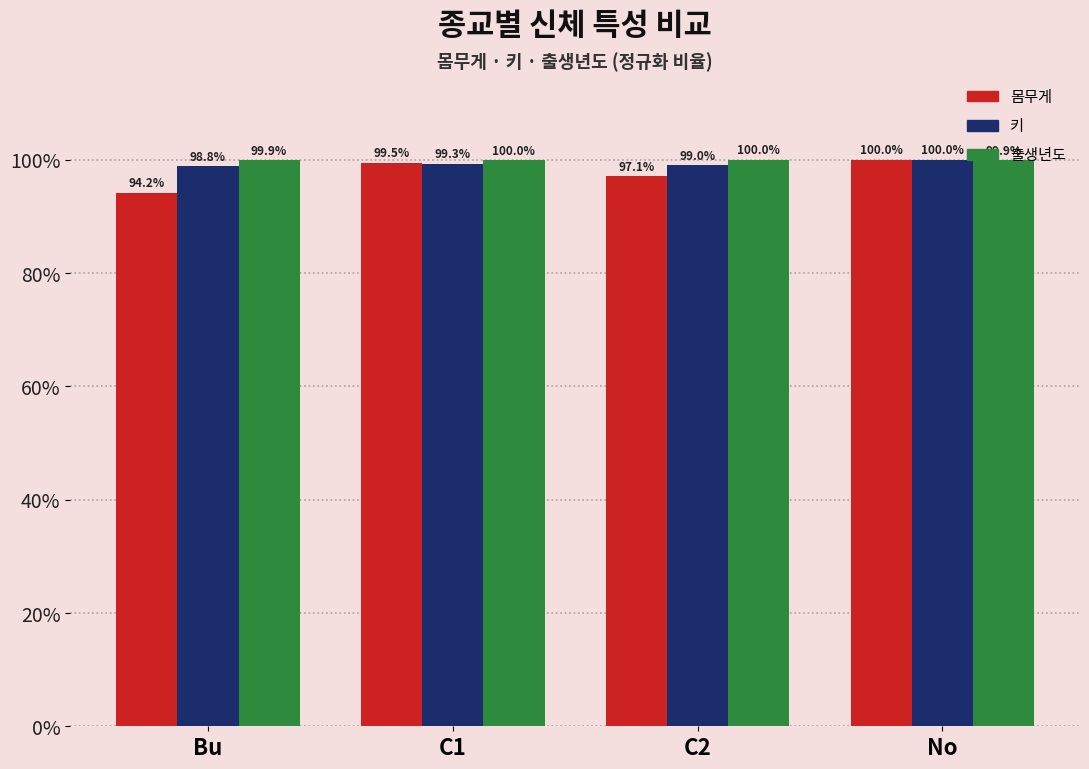

How many bars are there in total?

12